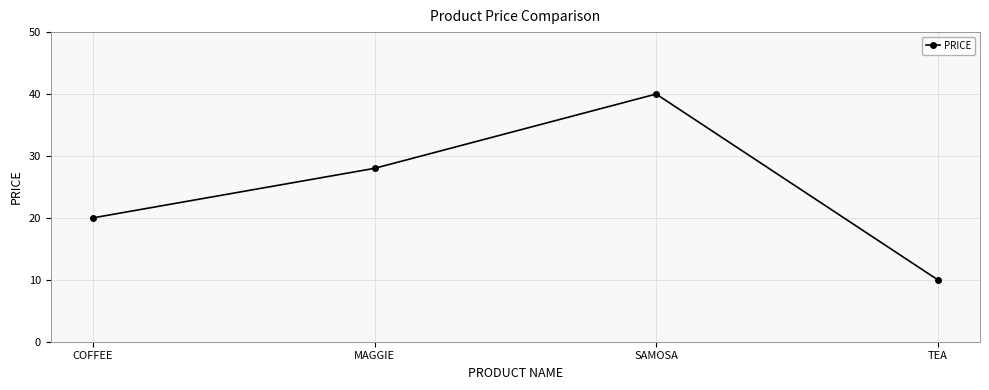

True or false: there are more than 1 points higher than both neighbors.

False